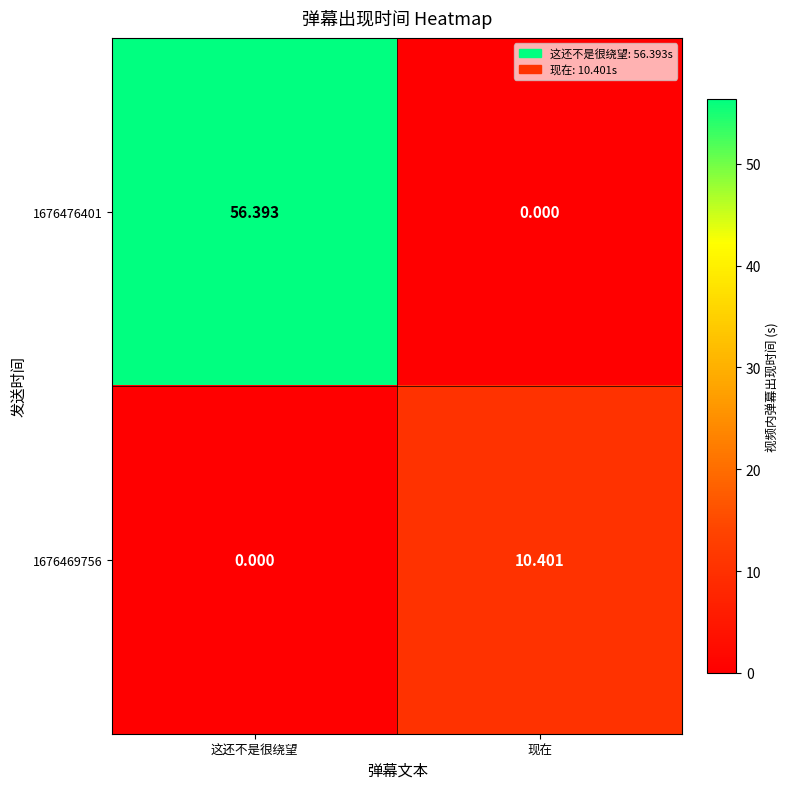

Is the value of 1676469756 at 现在 greater than the value of 1676476401 at 现在?

Yes